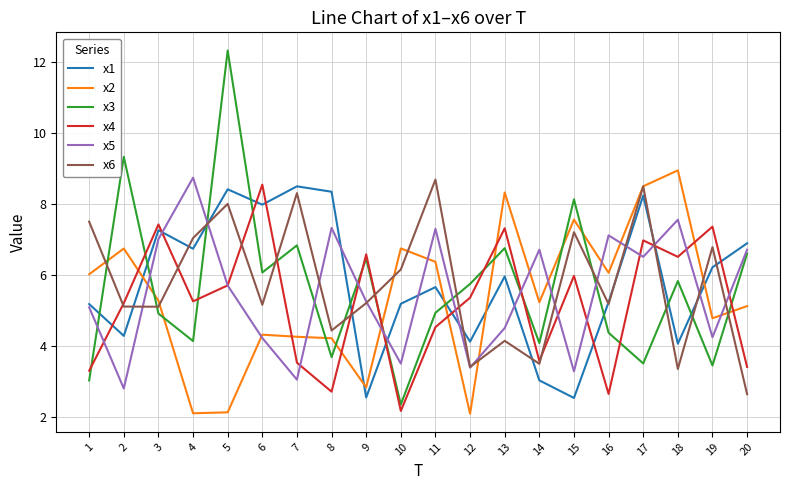

How many intersections are there between x2 and x3?

11